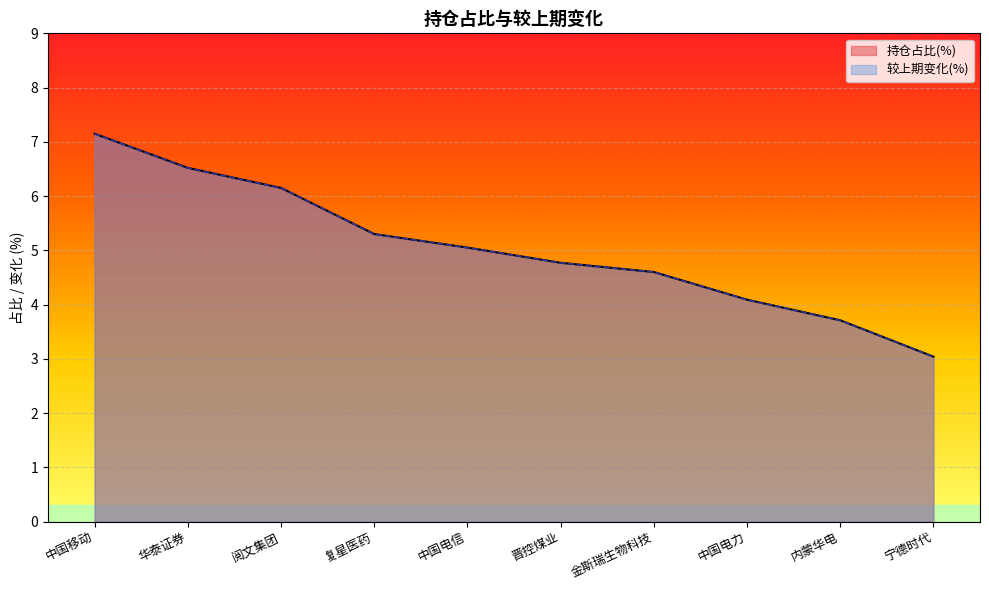

What is the minimum value shown in the chart?

3.0